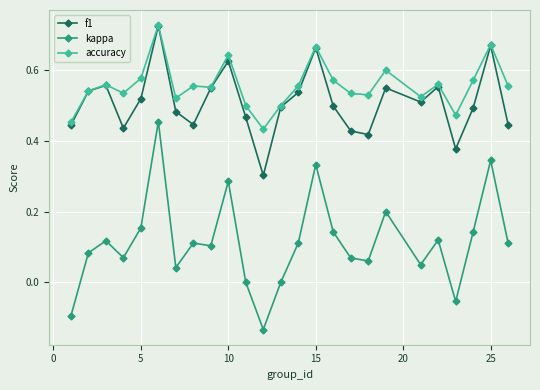

True or false: accuracy has more than 1 points higher than both neighbors.

True